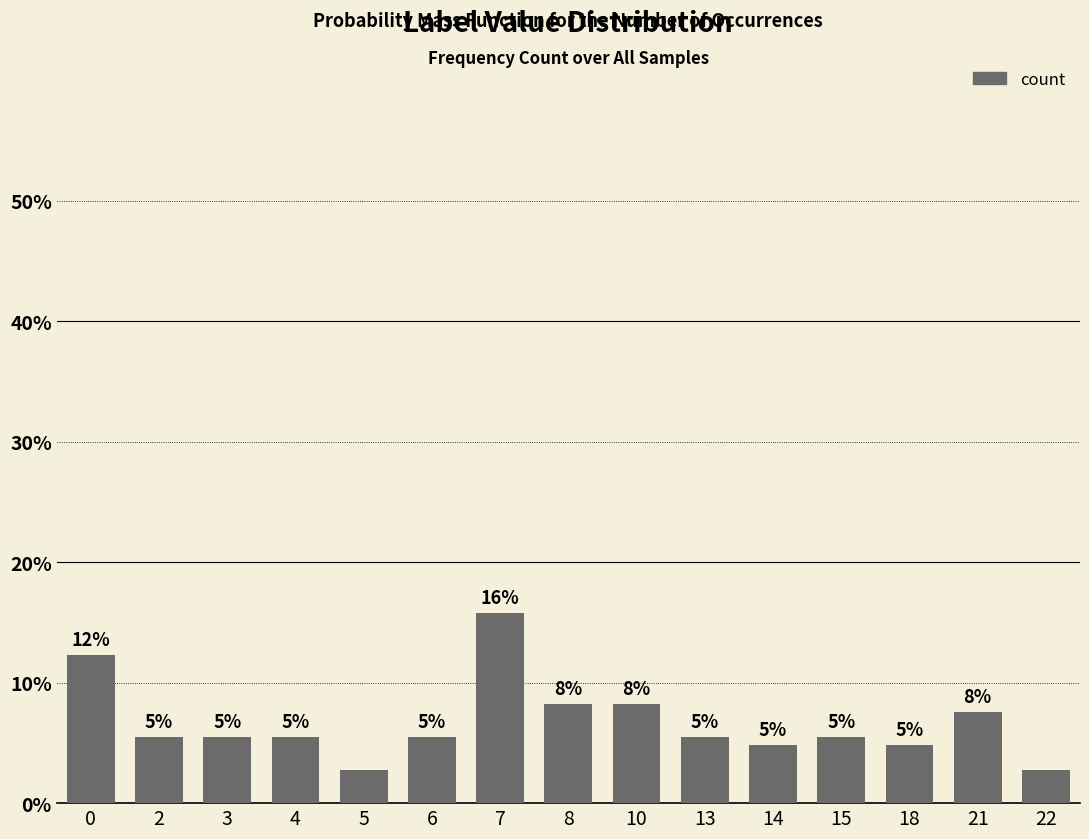

Are the bars horizontal?

No